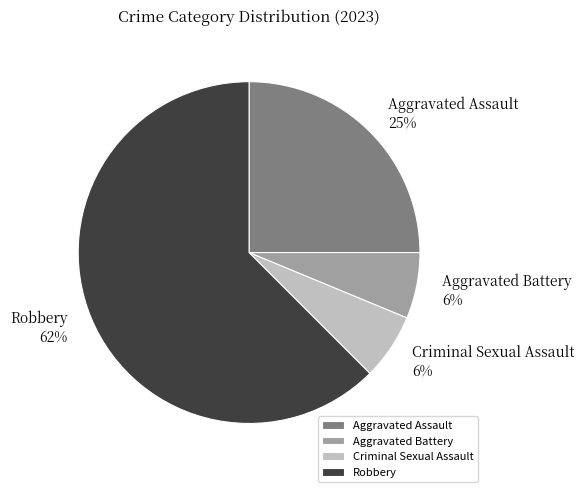

The Aggravated Assault slice represents 10% of the pie. True or false?

False